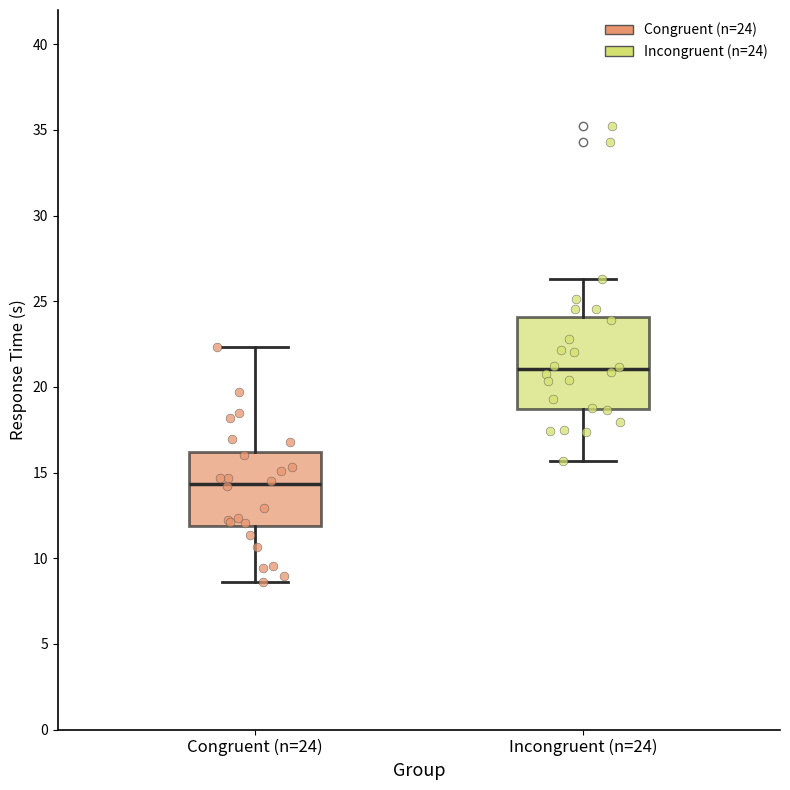

Which box has the lowest median line?

Congruent (n=24)